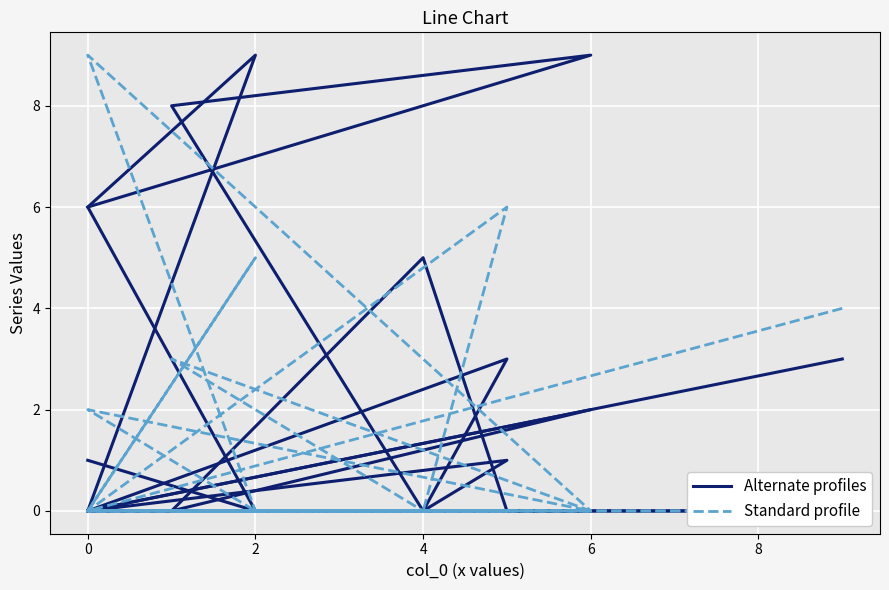

Between 6 and 10, which is larger?

6